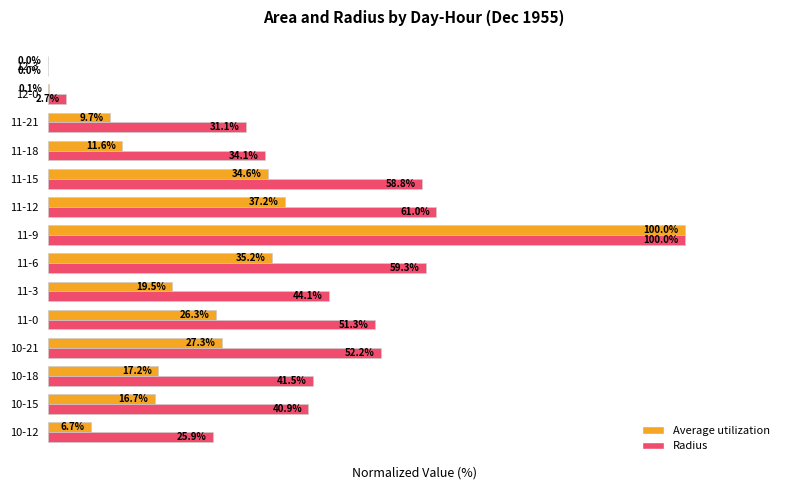

At which category is the sum across all series the highest?

11-9